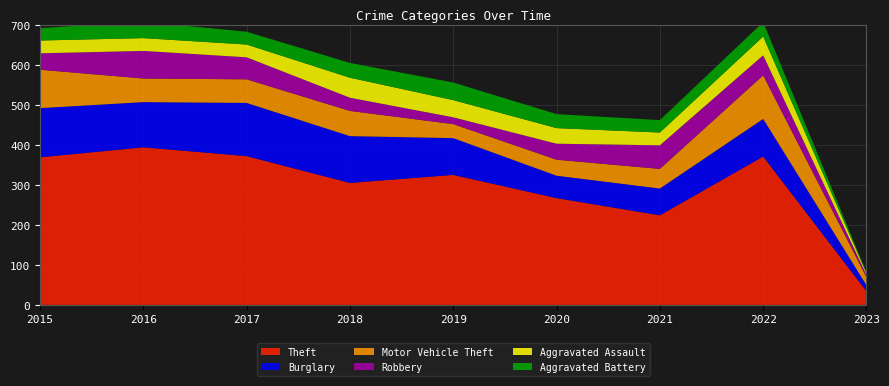

Reading left to right, what are all the values shown in this chart?

Theft: 2015=369	2016=394	2017=372	2018=305	2019=325	2020=267	2021=224	2022=371	2023=34
Burglary: 2015=123	2016=113	2017=133	2018=117	2019=92	2020=56	2021=67	2022=94	2023=15
Motor Vehicle Theft: 2015=96	2016=59	2017=59	2018=63	2019=35	2020=40	2021=49	2022=109	2023=20
Robbery: 2015=41	2016=69	2017=55	2018=33	2019=17	2020=40	2021=59	2022=50	2023=6
Aggravated Assault: 2015=32	2016=32	2017=32	2018=50	2019=43	2020=39	2021=32	2022=47	2023=4
Aggravated Battery: 2015=31	2016=41	2017=32	2018=37	2019=44	2020=35	2021=31	2022=36	2023=2